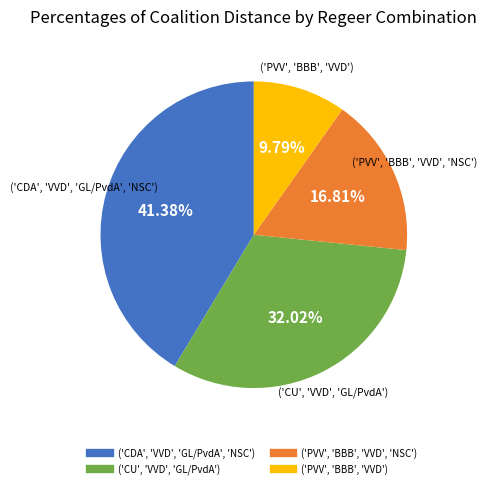

To the nearest percent, what is the combined percentage of ('CDA', 'VVD', 'GL/PvdA', 'NSC') and ('CU', 'VVD', 'GL/PvdA')?

73%